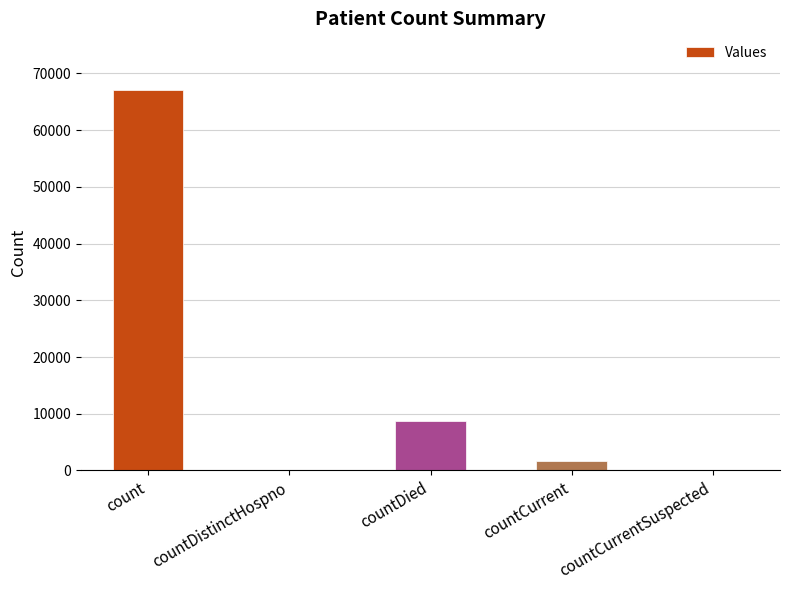

At which label is the value closest to 33498?

countDied